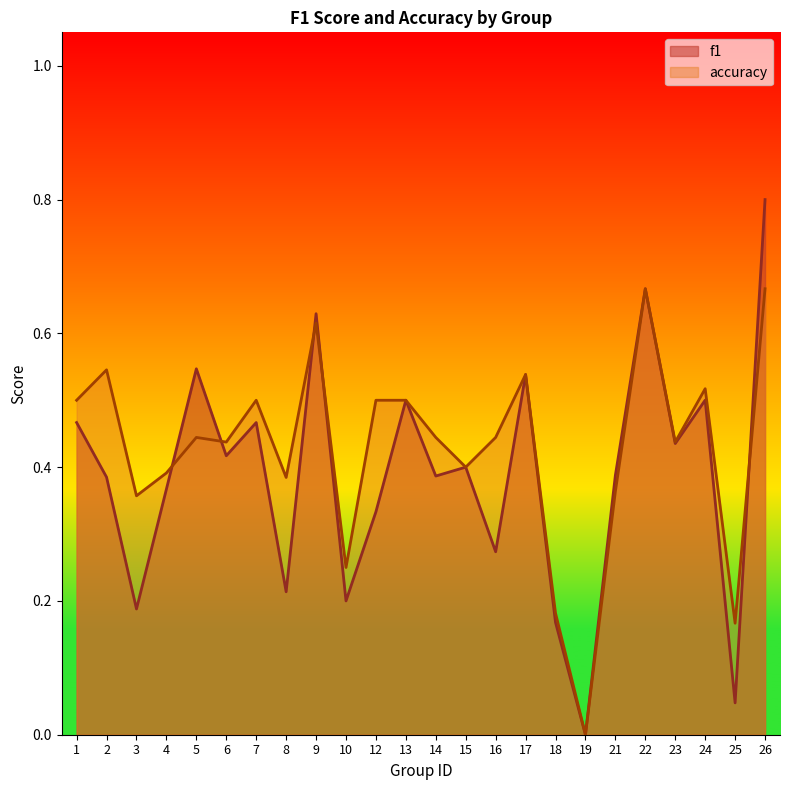

How many times do accuracy and f1 cross each other?

5